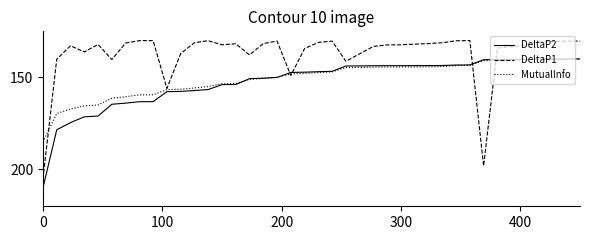

Which series has the widest spread of values?

DeltaP1